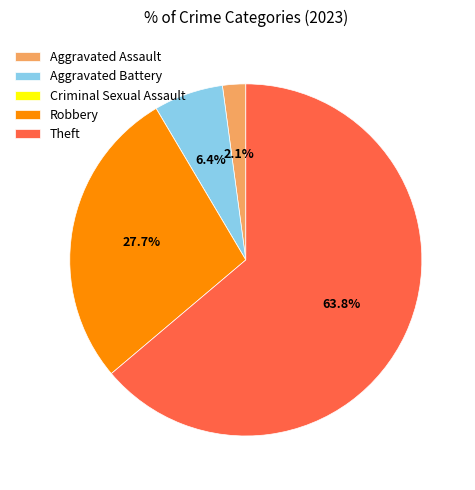

Between Robbery and Aggravated Battery, which is larger?

Robbery